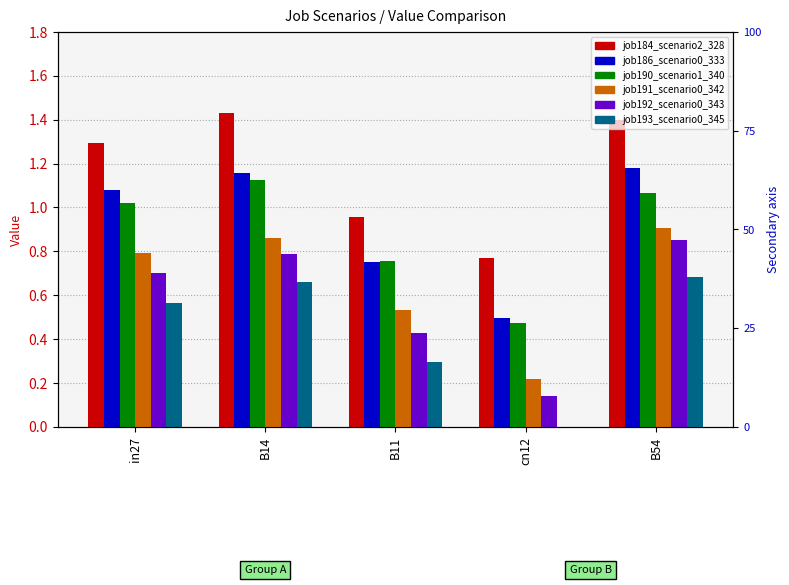

Rank the series by their maximum value, from lowest to highest.

job193_scenario0_345, job192_scenario0_343, job191_scenario0_342, job190_scenario1_340, job186_scenario0_333, job184_scenario2_328